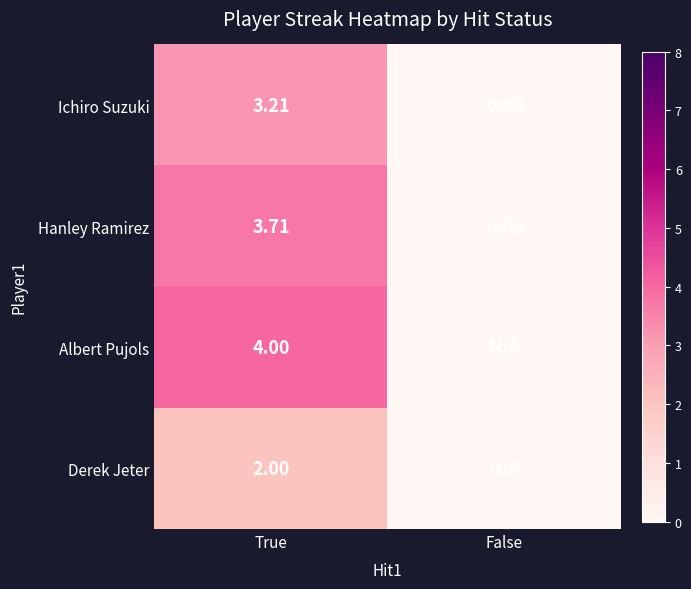

Where is Hanley Ramirez nearest to the value 1?

False